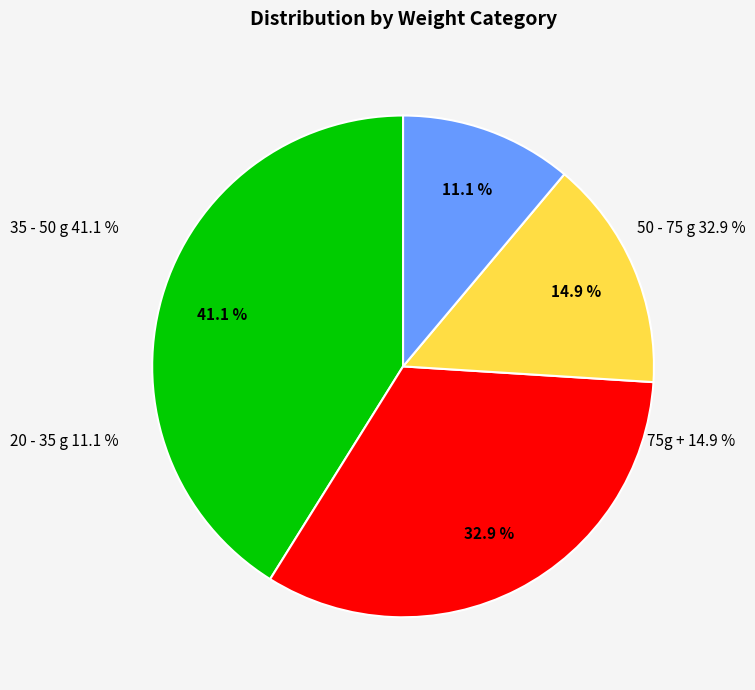

What percentage is the 20 - 35 g slice, to the nearest percent?

11%